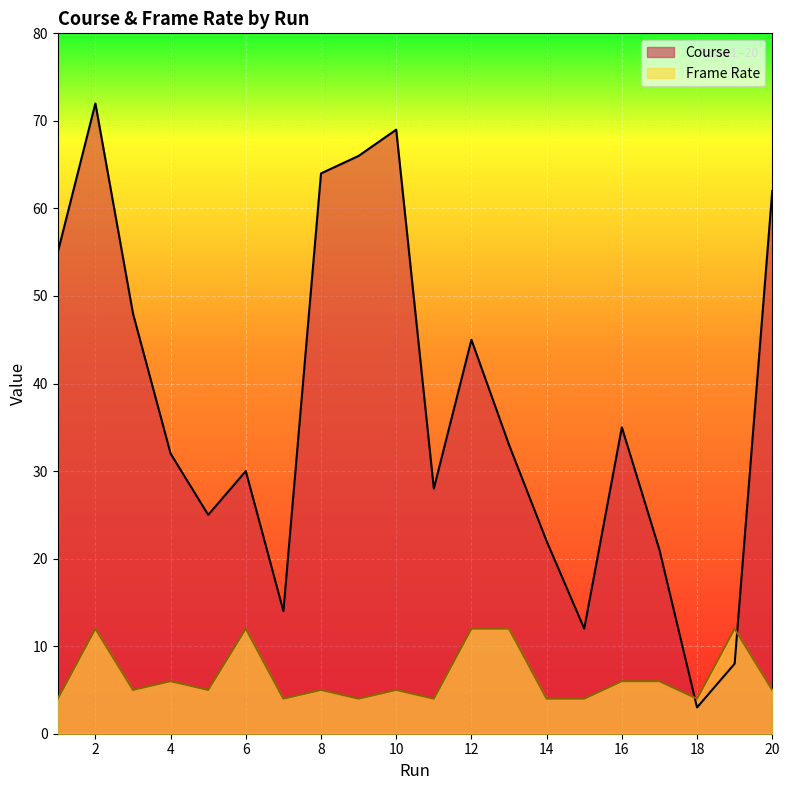

Which series ends up on top after the final intersection of Course and Frame Rate?

Course